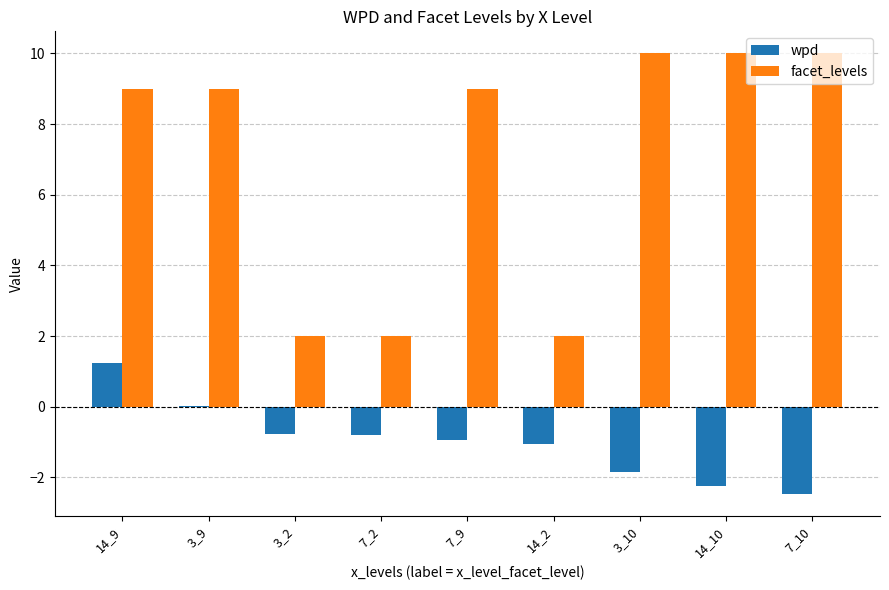

At which category is the sum across all series the highest?

14_9